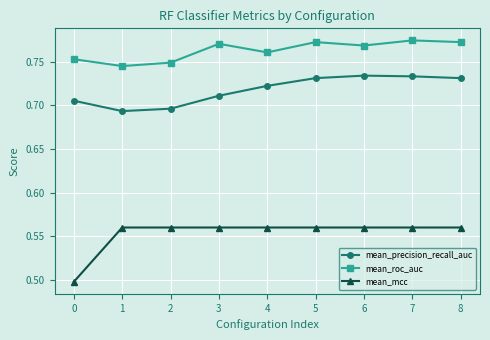

How many mean_roc_auc values are between 0 and 1?

9